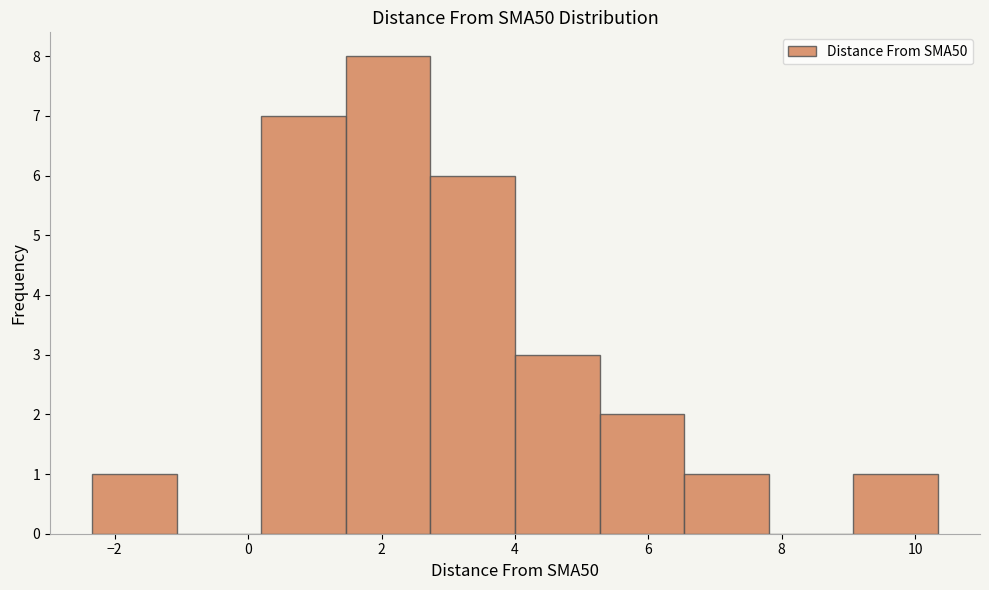

How tall is the bar that spans 6.6 to 7.8 on the x-axis? Neither the bar edges nor the heights are printed on the chart, so give them approximately, as read against the axes.

1